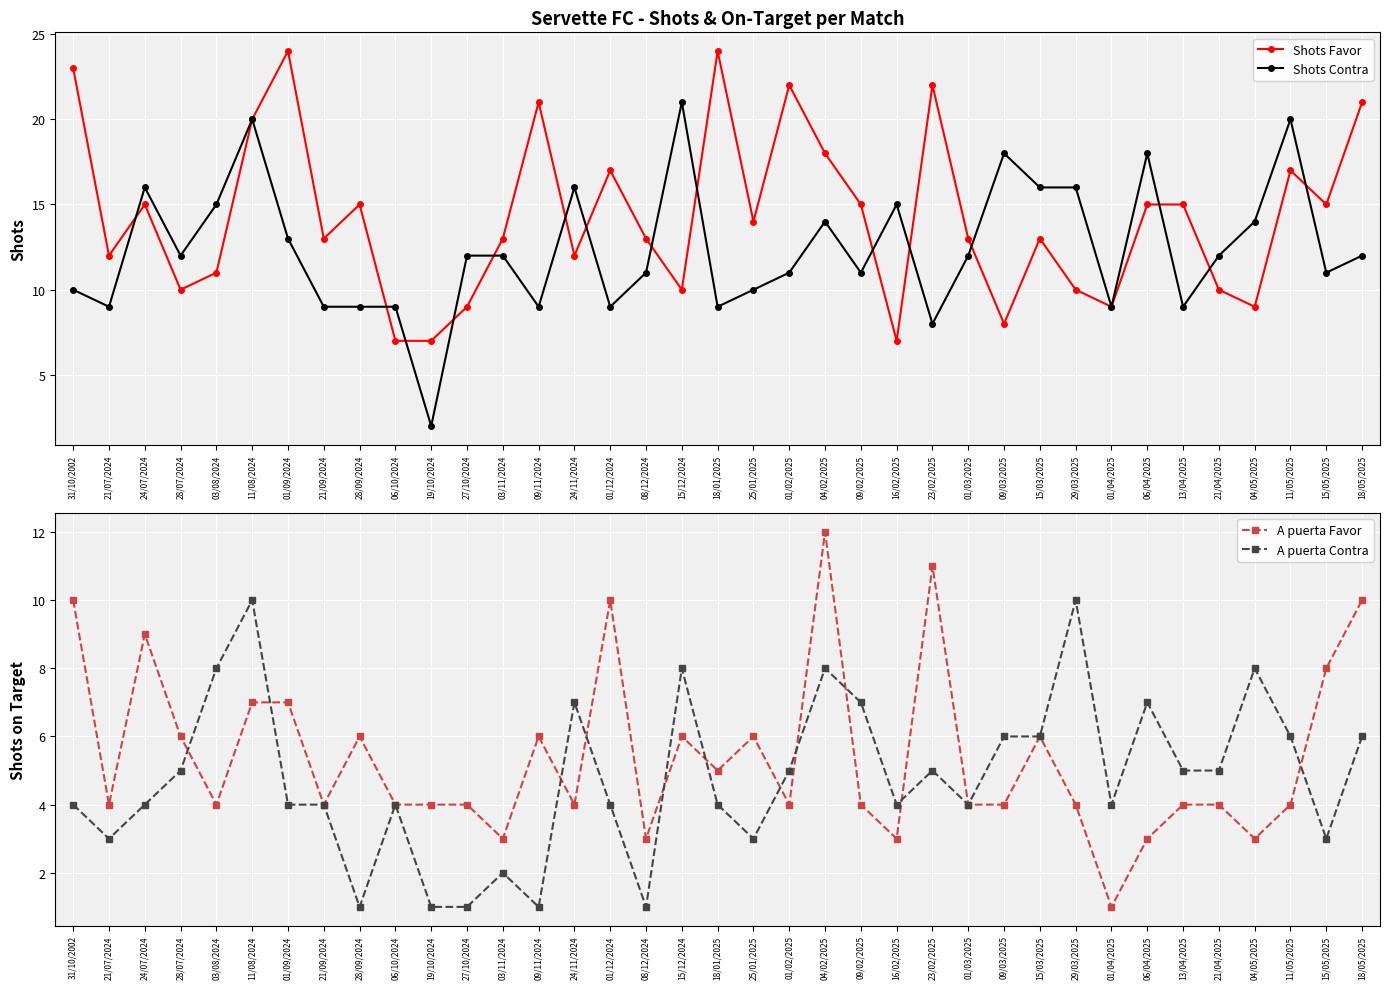

Where is the first local maximum for A puerta Favor?

24/07/2024